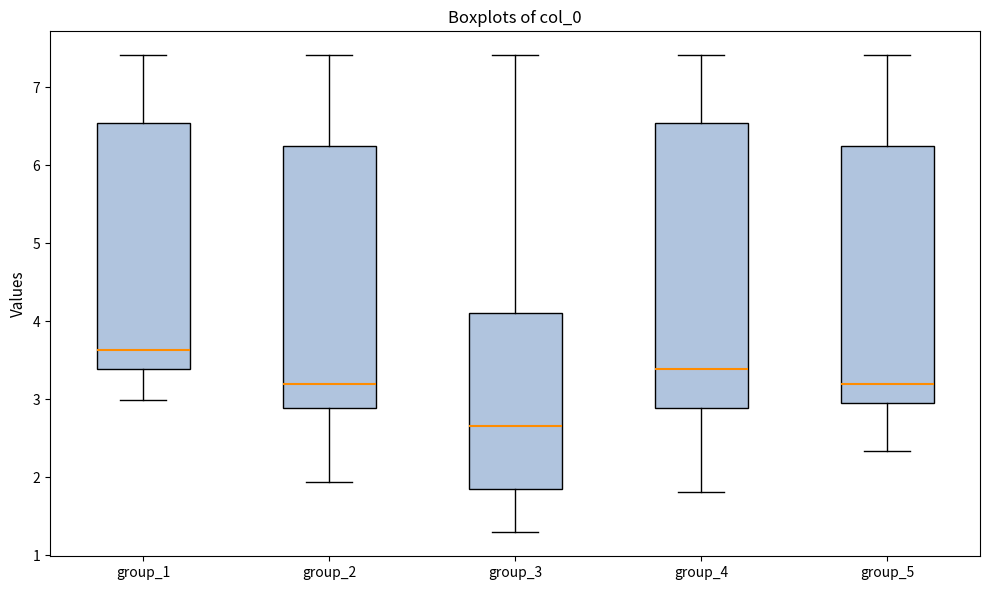

Reading left to right, read every box against the y-axis: the position of its median line, the range the box covers, and the ends of its whiskers. The values are not printed on the chart, so give them approximately, as read against the axis.

group_1: median 3.6, box 3.4 to 6.5, whiskers 3.0 to 7.4
group_2: median 3.2, box 2.9 to 6.2, whiskers 1.9 to 7.4
group_3: median 2.7, box 1.8 to 4.1, whiskers 1.3 to 7.4
group_4: median 3.4, box 2.9 to 6.5, whiskers 1.8 to 7.4
group_5: median 3.2, box 3.0 to 6.2, whiskers 2.3 to 7.4